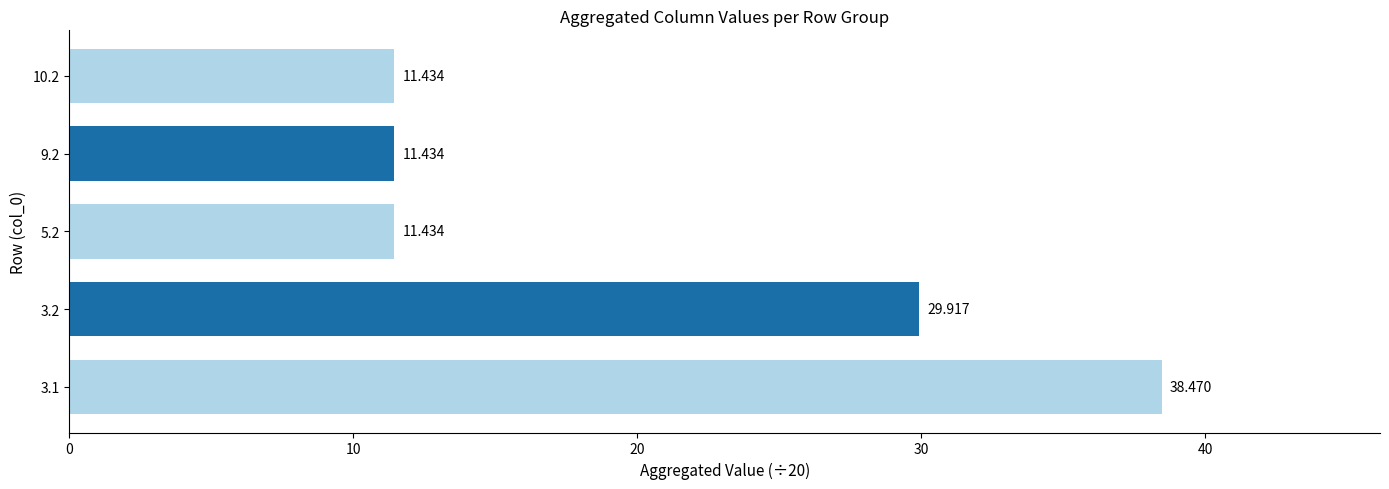

Count the number of data series in this chart.

1